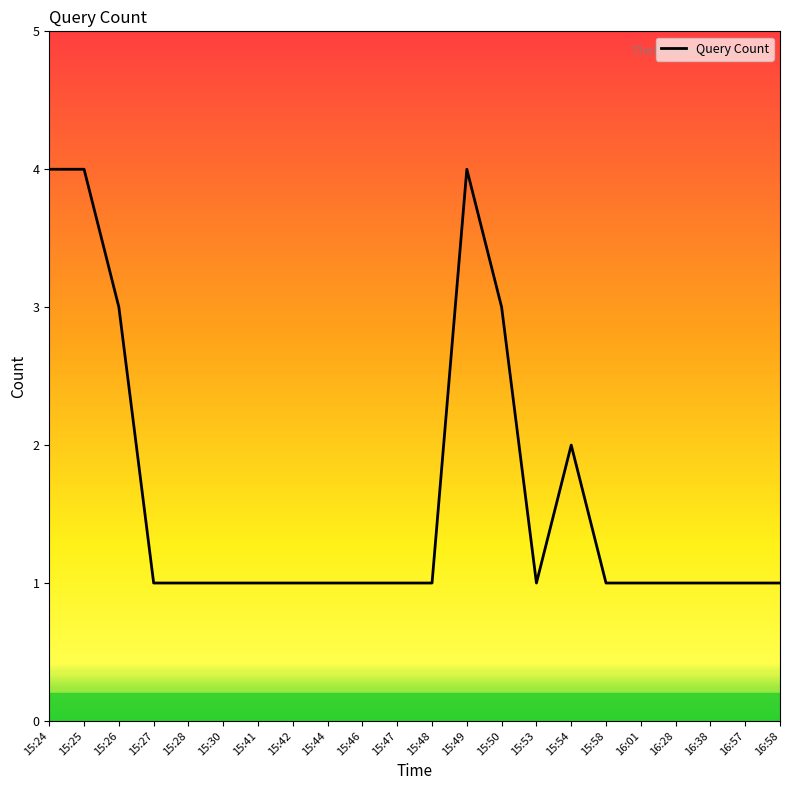

Reading right to left, transcribe all the data shown in this chart.

16:58=1	16:57=1	16:38=1	16:28=1	16:01=1	15:58=1	15:54=2	15:53=1	15:50=3	15:49=4	15:48=1	15:47=1	15:46=1	15:44=1	15:42=1	15:41=1	15:30=1	15:28=1	15:27=1	15:26=3	15:25=4	15:24=4